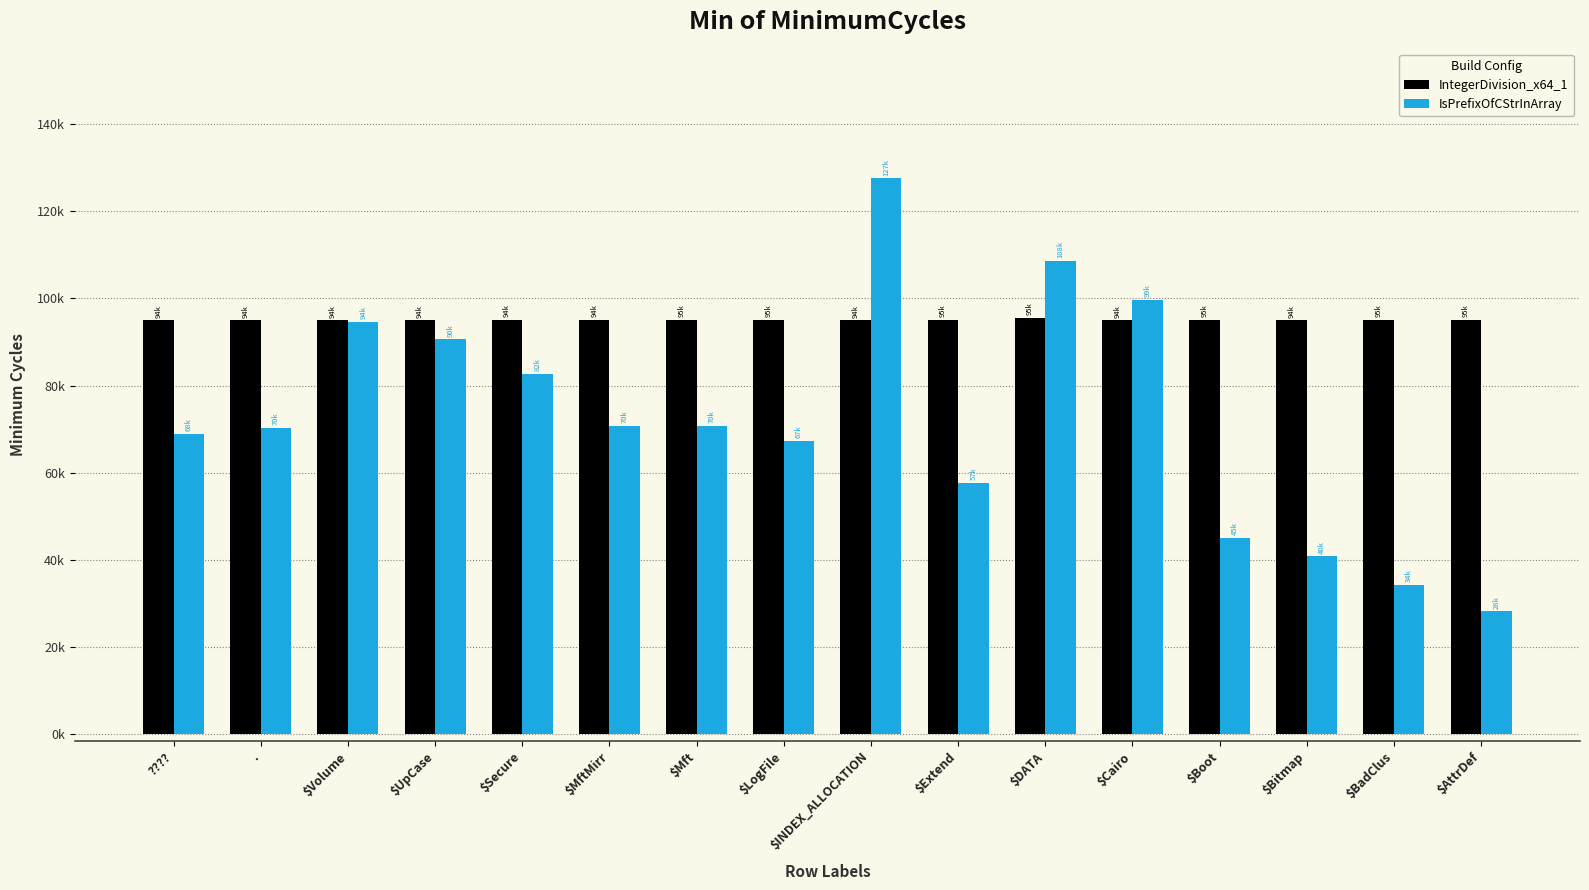

True or false: IntegerDivision_x64_1 has a value of 95000 at $AttrDef.

True